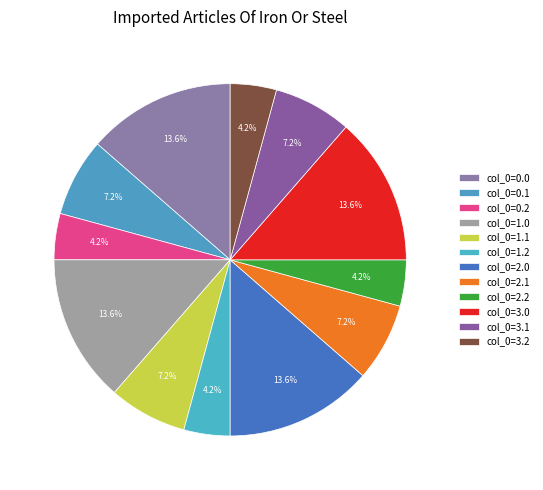

The col_0=3.2 slice represents 1% of the pie. True or false?

False